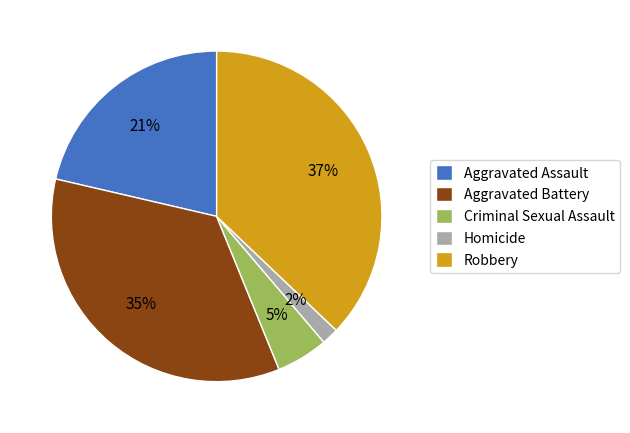

Is it true that Criminal Sexual Assault is 11% of the pie?

False